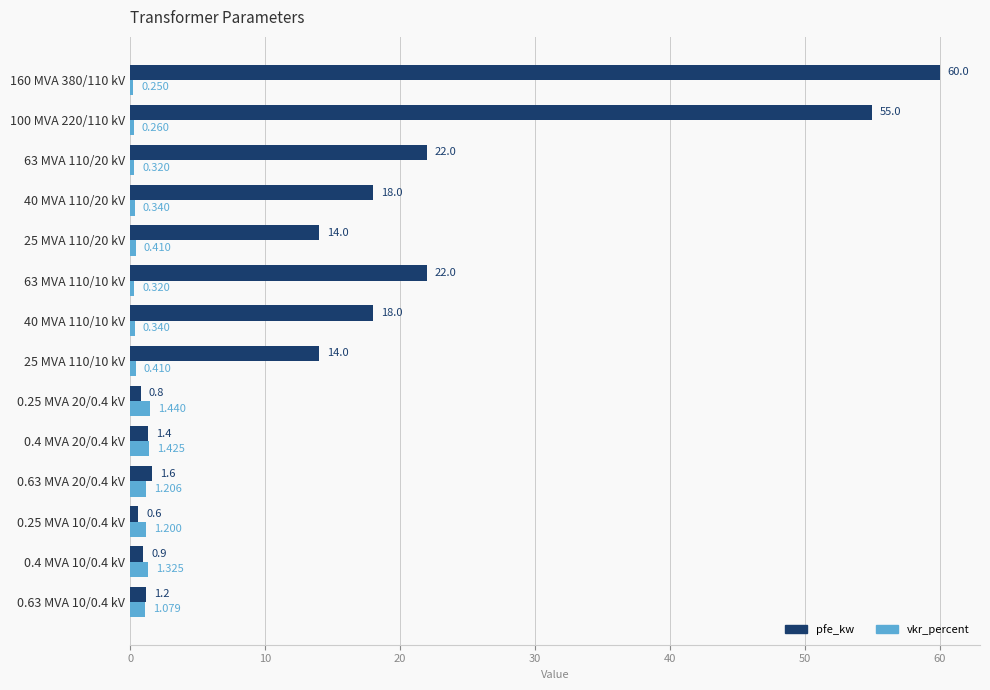

Which series has the largest total across all categories?

pfe_kw